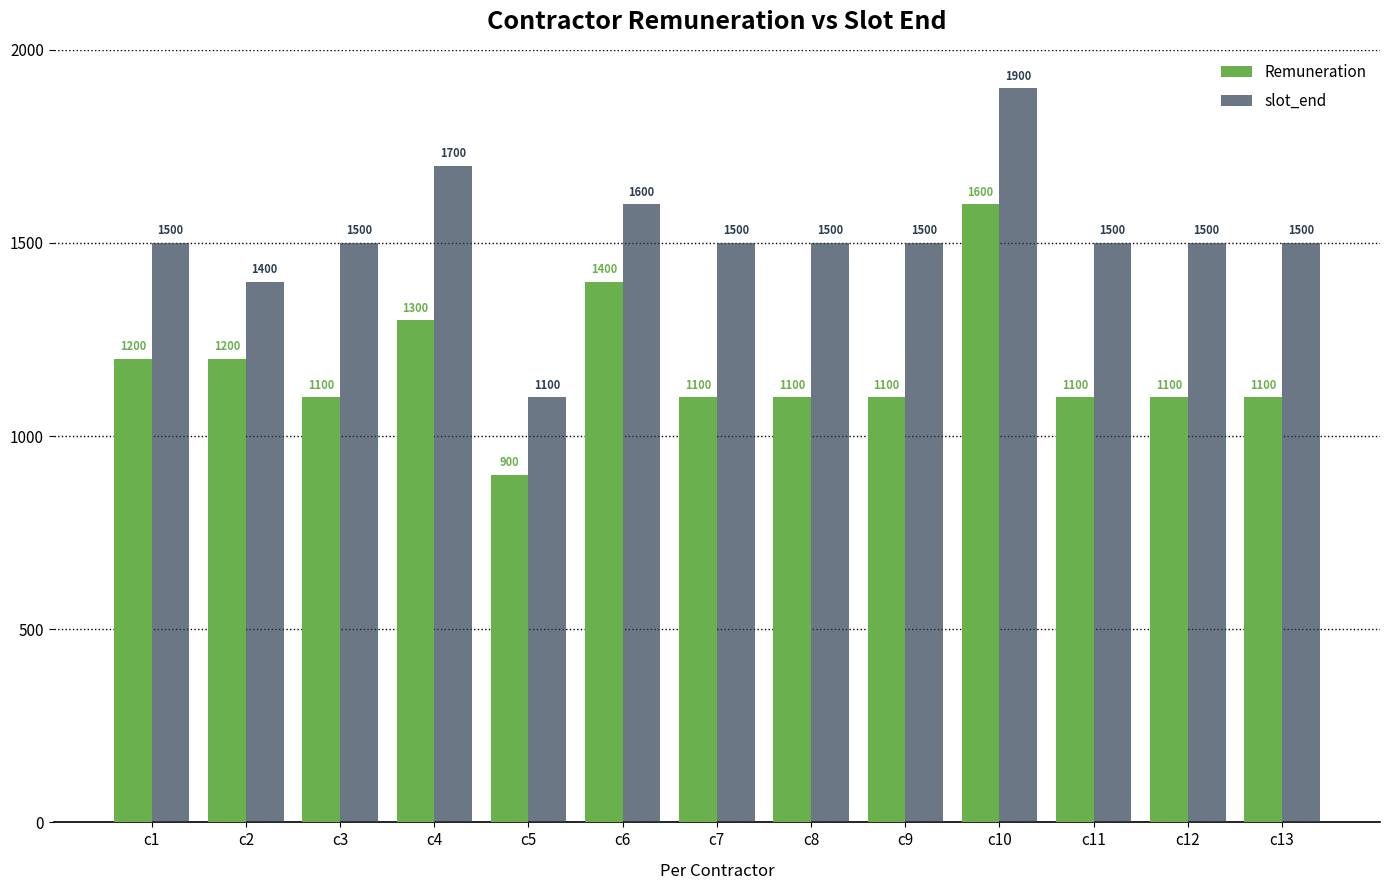

List the series in order of their overall mean, lowest first.

Remuneration, slot_end